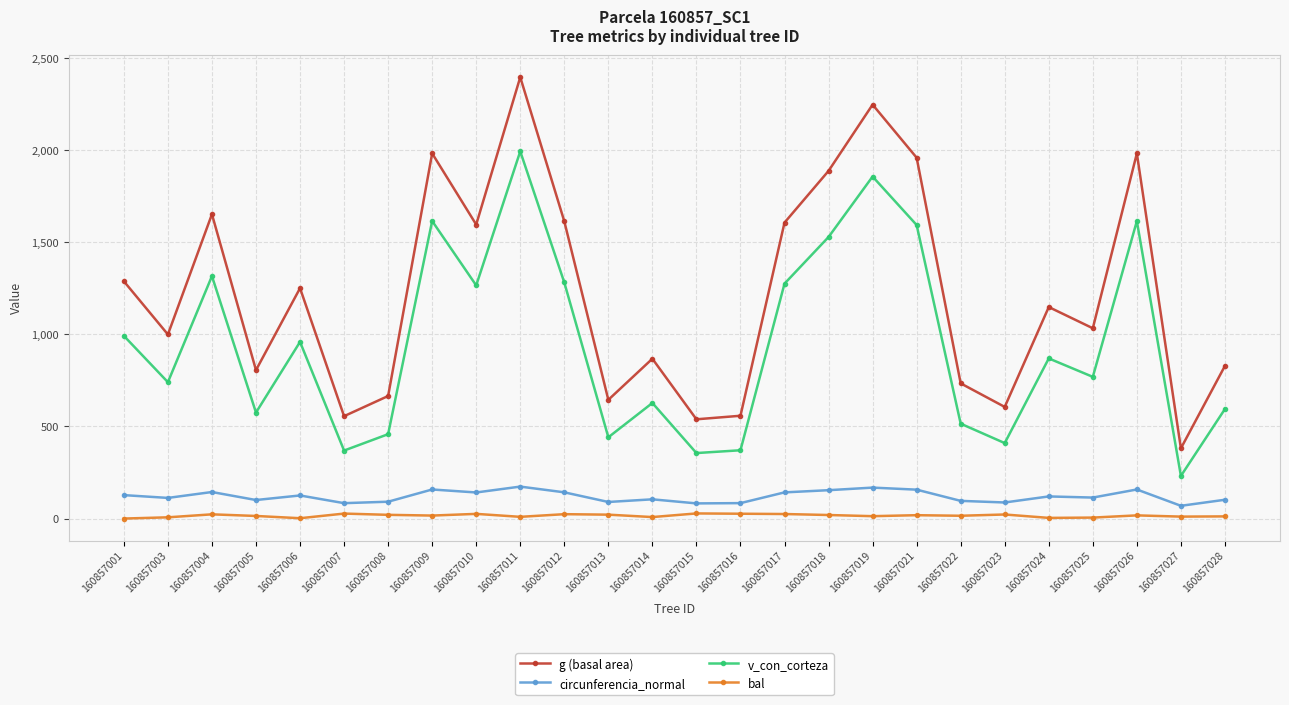

At which label does g (basal area) reach its peak?

160857011